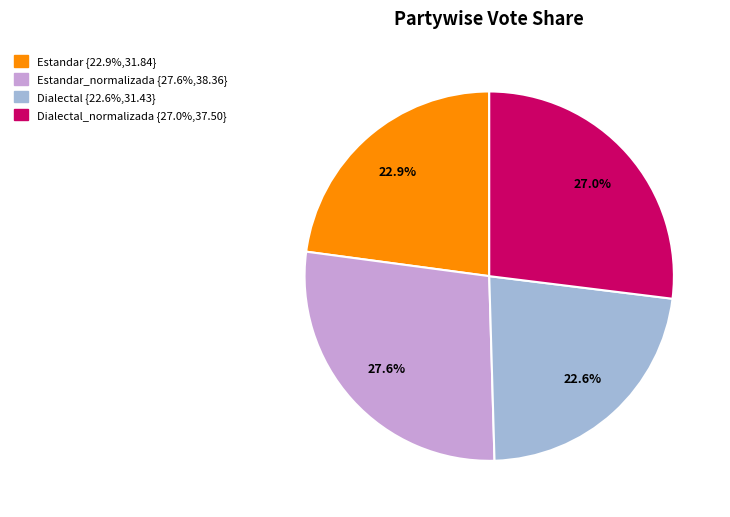

Is there any slice that represents more than half of the pie?

No